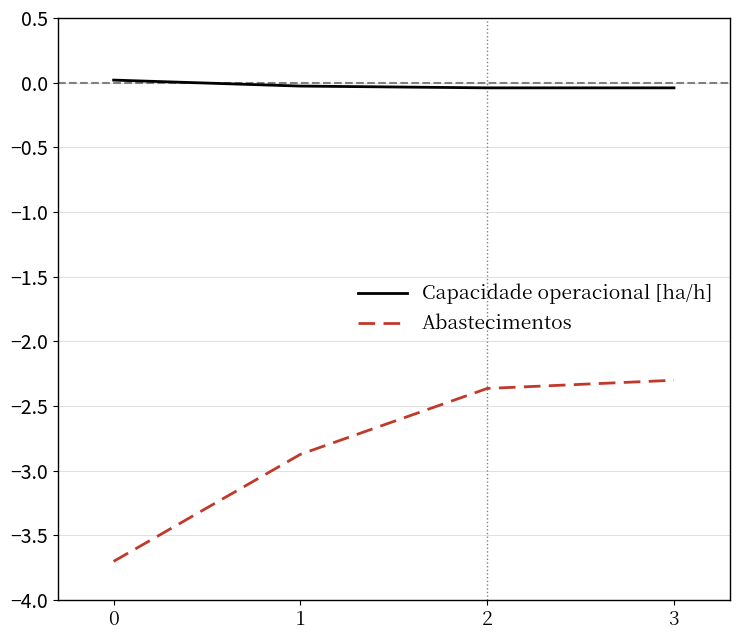

At how many categories does at least one series exceed -1?

4